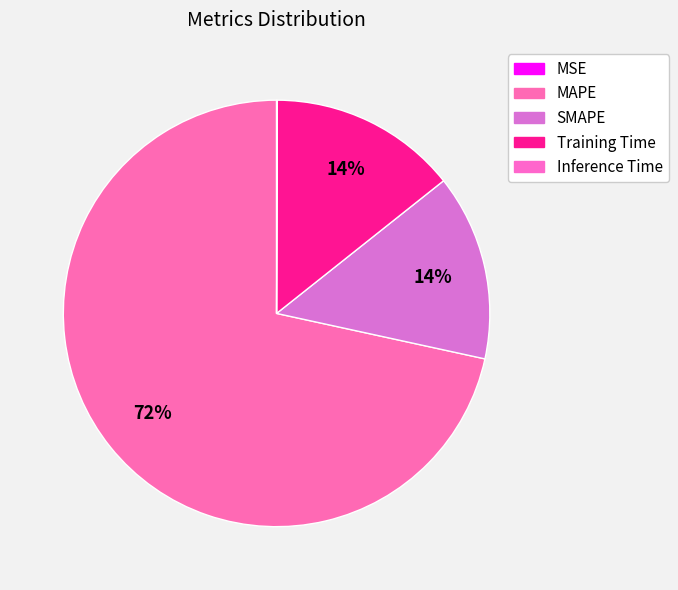

Rank the categories by value from lowest to highest.

MSE, Inference Time, SMAPE, Training Time, MAPE